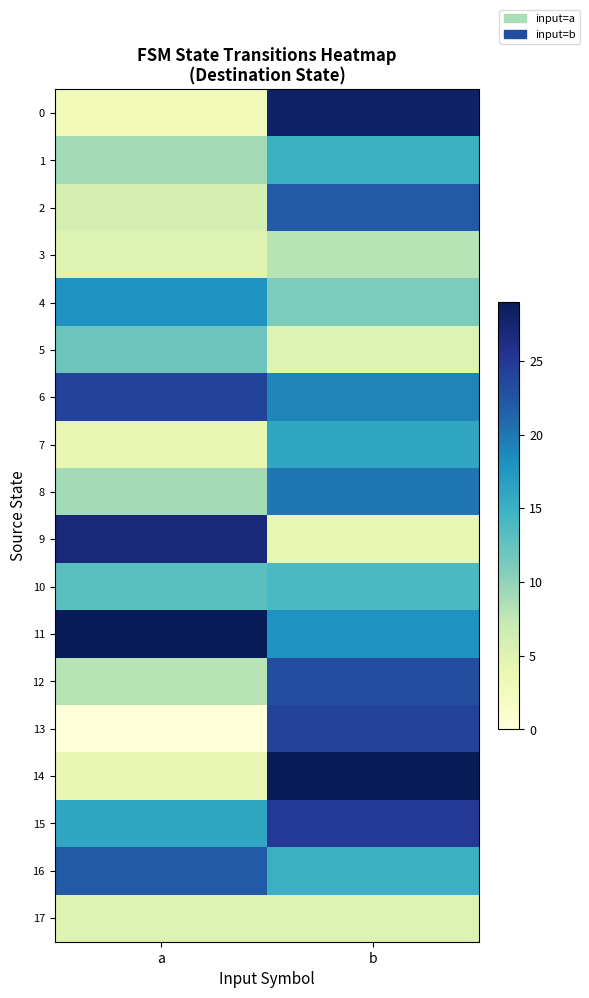

What is the spread (max minus min) of values at b?

25